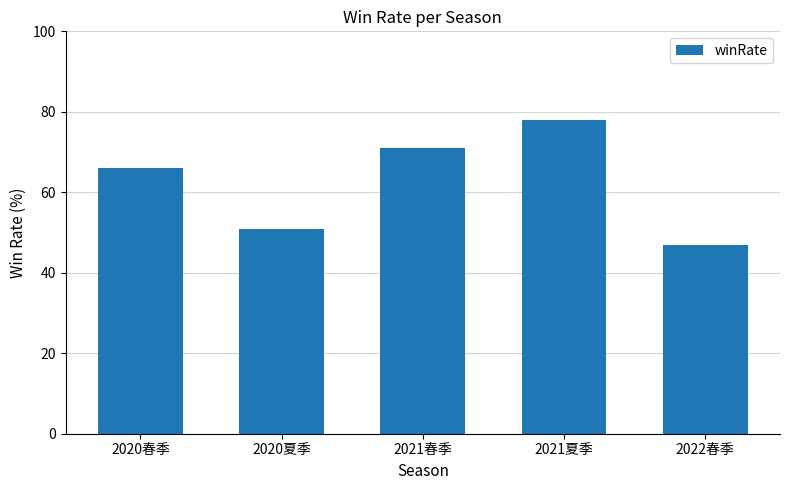

What is the approximate value at 2020夏季, to the nearest 10?

50